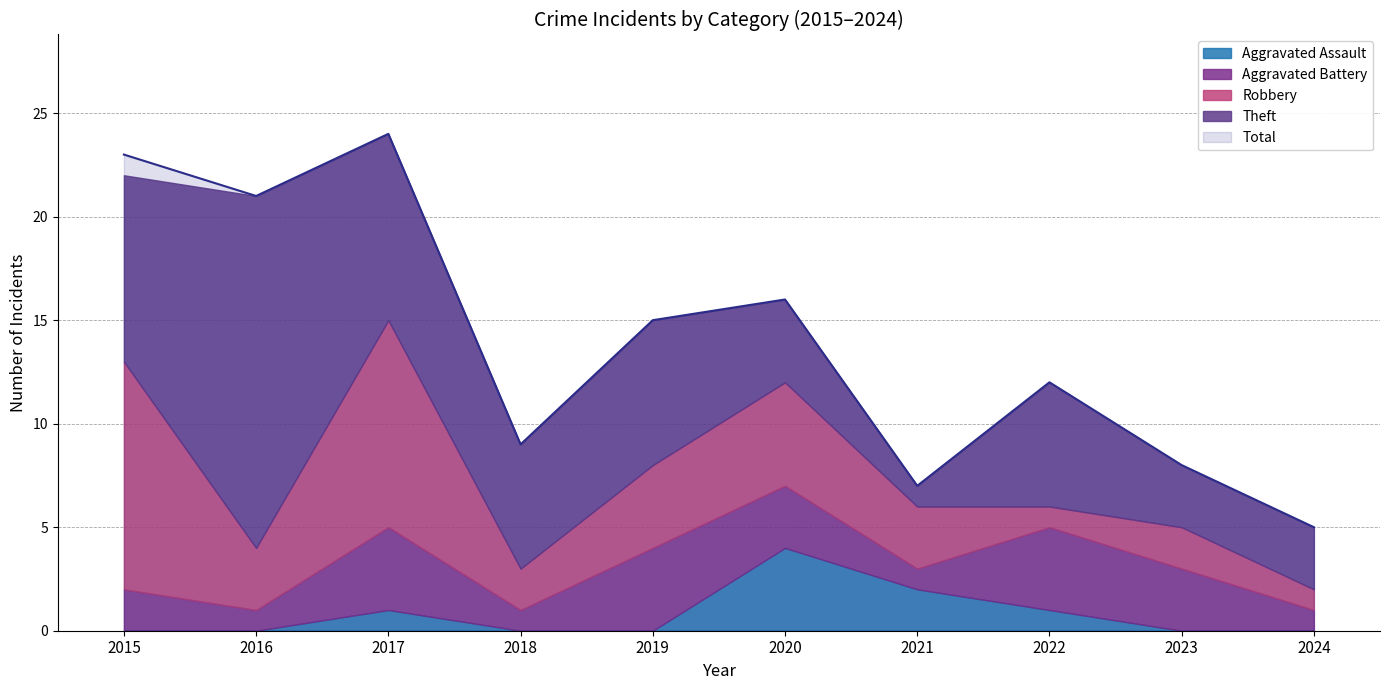

Reading left to right, transcribe all the data shown in this chart.

Aggravated Assault: 2015=0	2016=0	2017=1	2018=0	2019=0	2020=4	2021=2	2022=1	2023=0	2024=0
Aggravated Battery: 2015=2	2016=1	2017=4	2018=1	2019=4	2020=3	2021=1	2022=4	2023=3	2024=1
Robbery: 2015=11	2016=3	2017=10	2018=2	2019=4	2020=5	2021=3	2022=1	2023=2	2024=1
Theft: 2015=9	2016=17	2017=9	2018=6	2019=7	2020=4	2021=1	2022=6	2023=3	2024=3
Total: 2015=23	2016=21	2017=24	2018=9	2019=15	2020=16	2021=7	2022=12	2023=8	2024=5